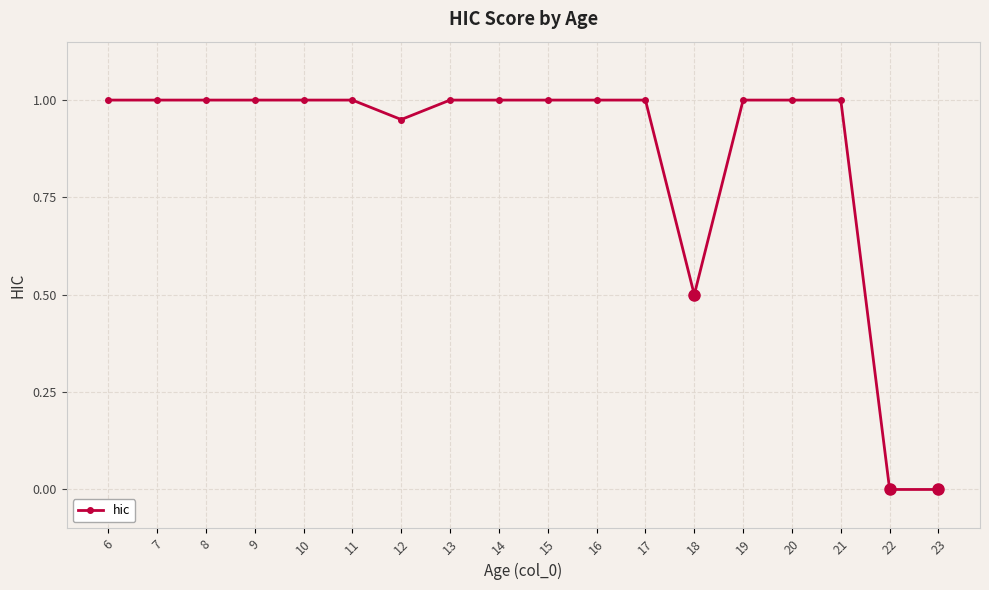

The value at 16 is 1.5. True or false?

False